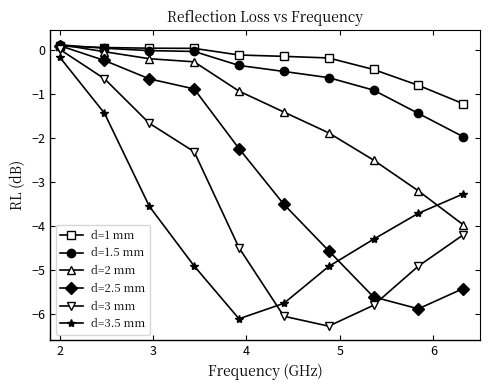

How many values in the d=2 mm series exceed 0?

1